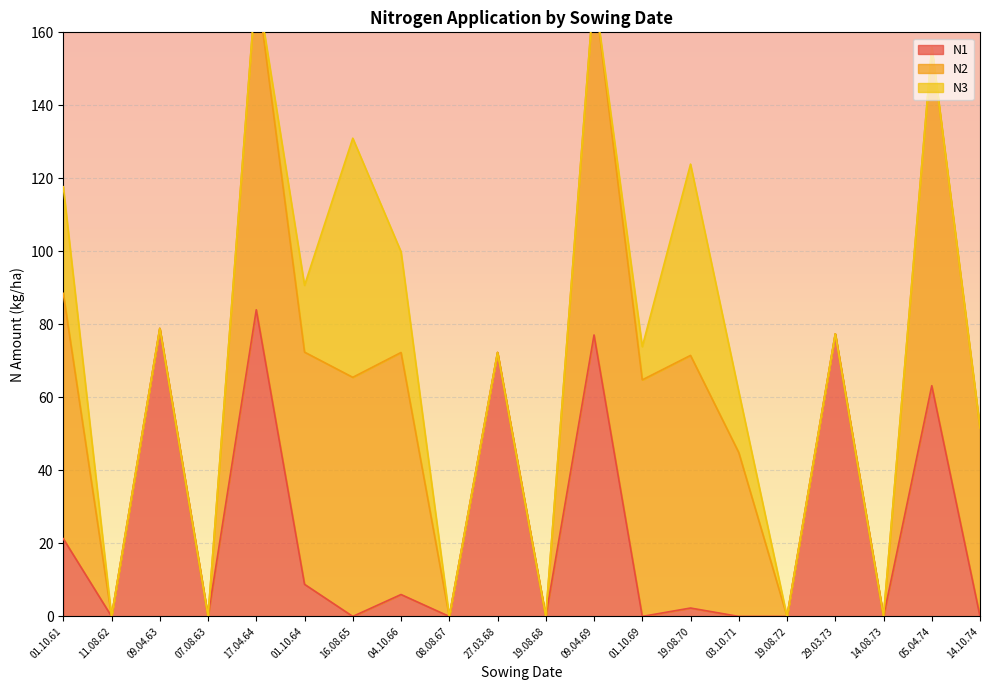

True or false: N1 and N2 intersect in this chart.

False